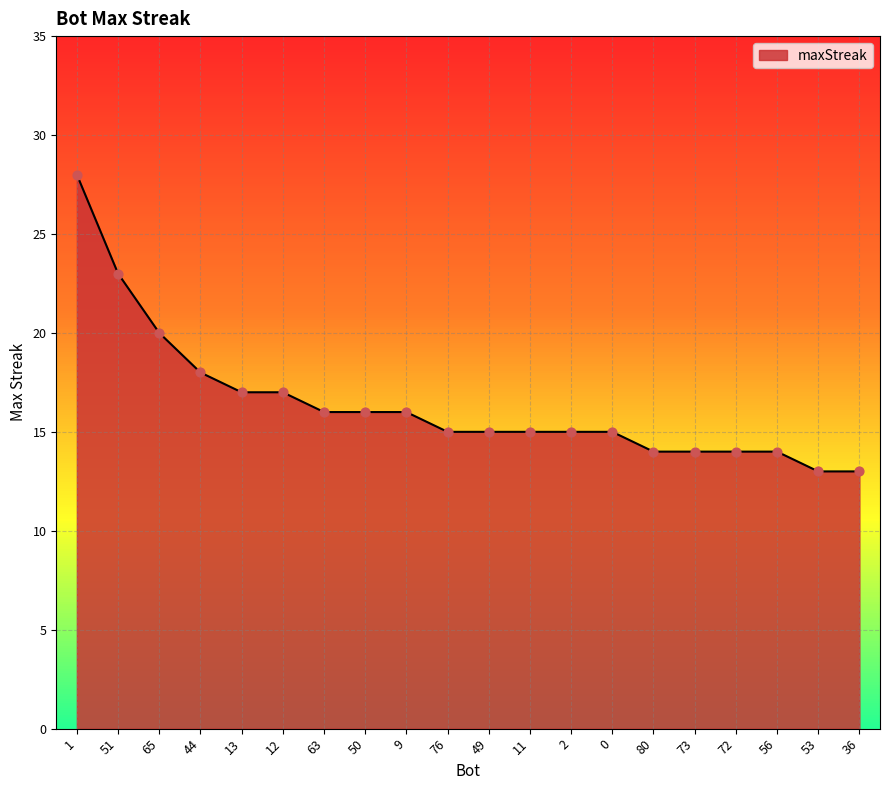

Which has a higher value, 51 or 44?

51